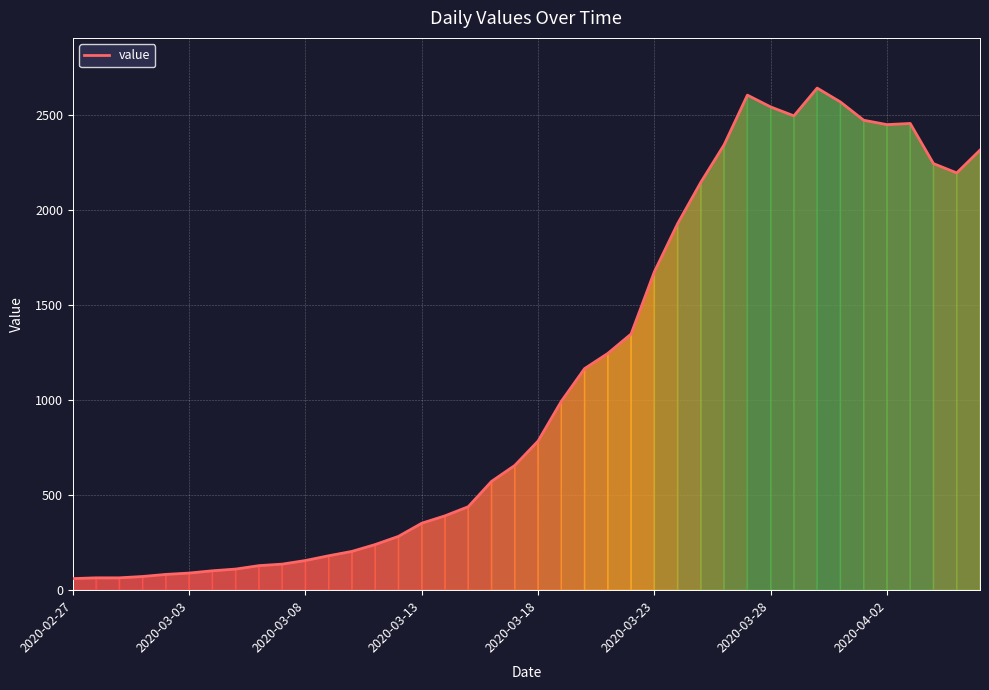

What is the difference between the maximum and minimum values?

2579